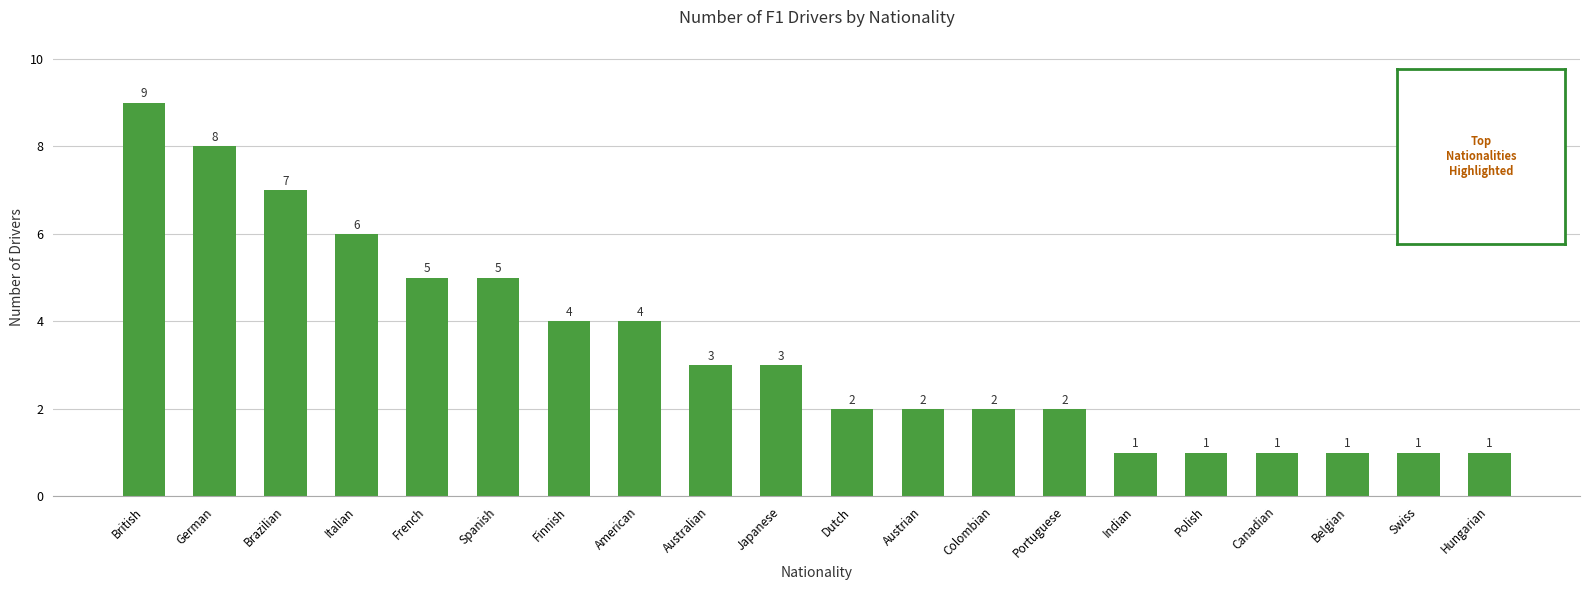

What is the sum of all values?

68